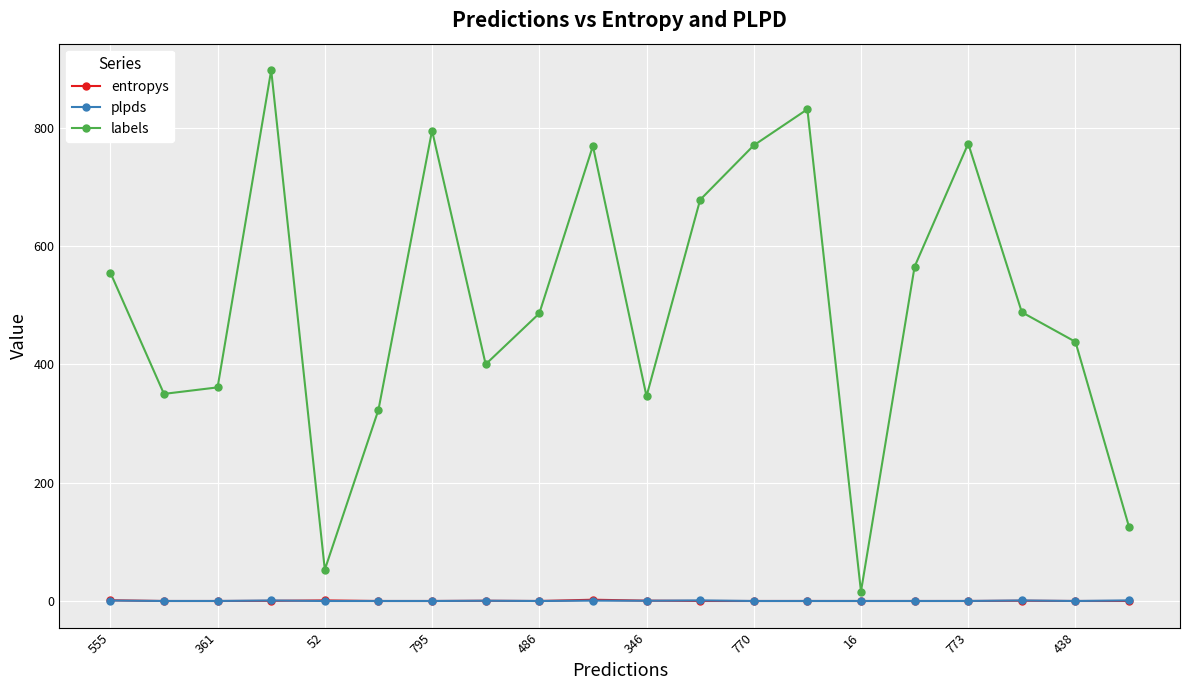

Which series has the largest range (max minus min)?

labels